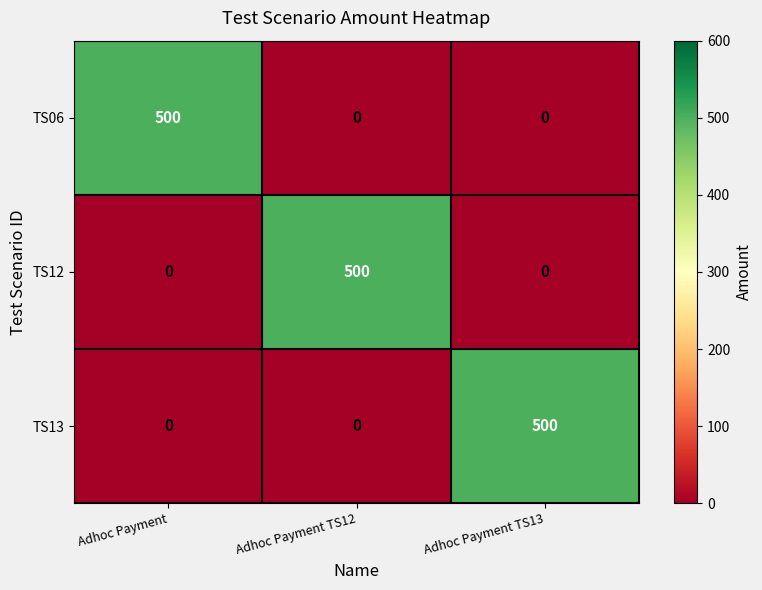

How many TS06 values are between 0 and 500?

3